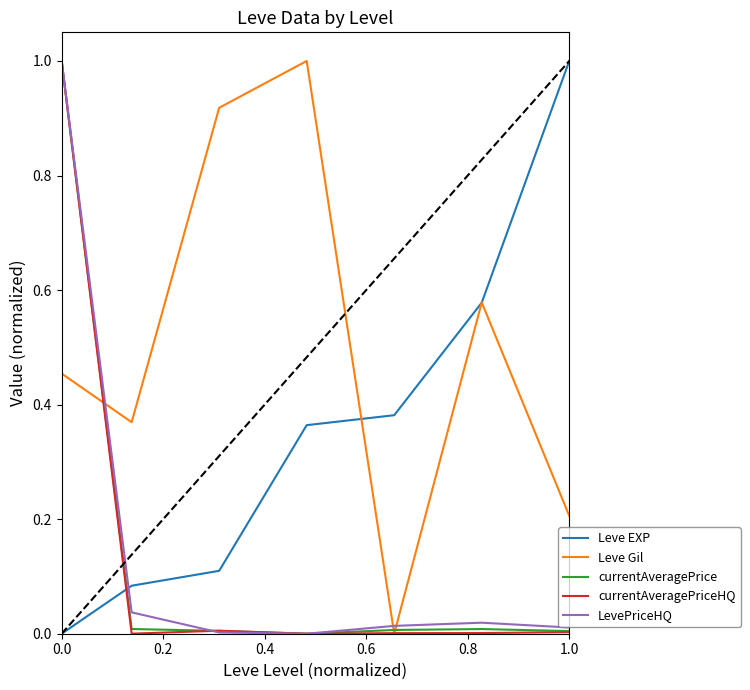

Which series has the largest total across all categories?

Leve Gil